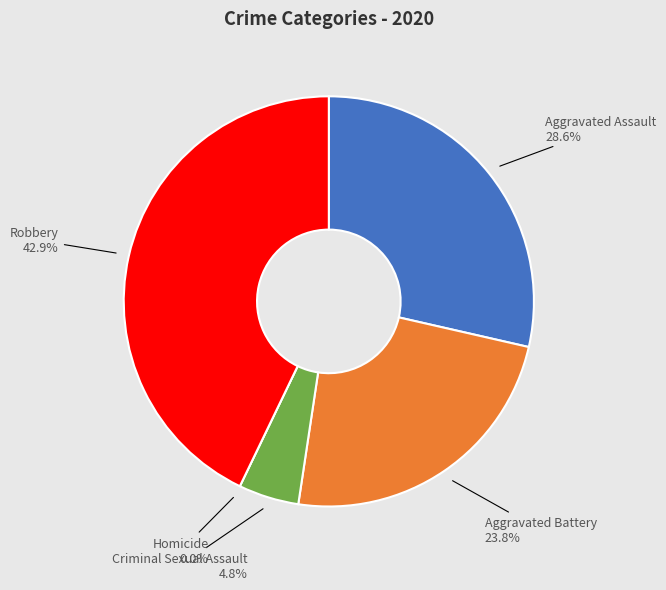

Which has a higher value, Aggravated Assault or Criminal Sexual Assault?

Aggravated Assault